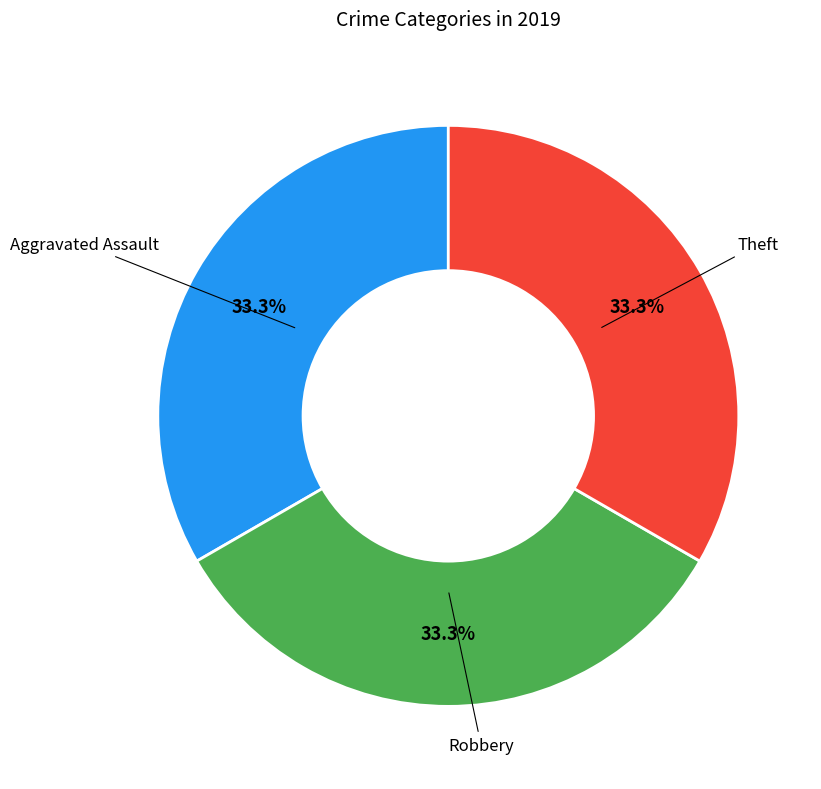

Does any single category account for the majority?

No